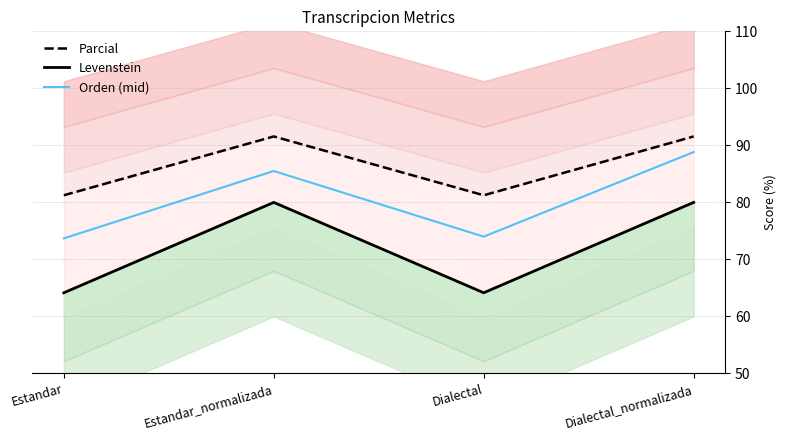

What value does the Parcial series have at Dialectal_normalizada?

91.6